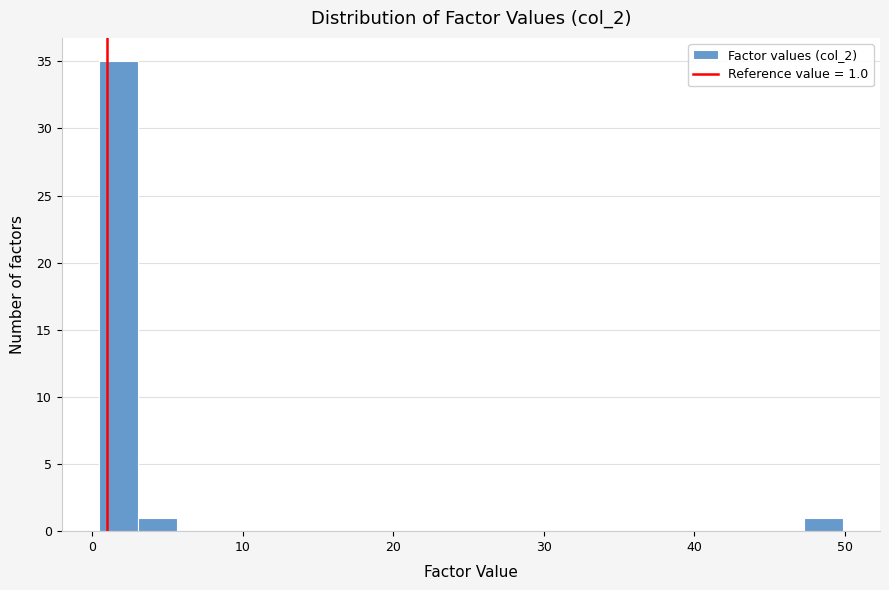

Around what value on the x-axis is the tallest bar? Give the approximate position of its centre, as read against the axis.

2